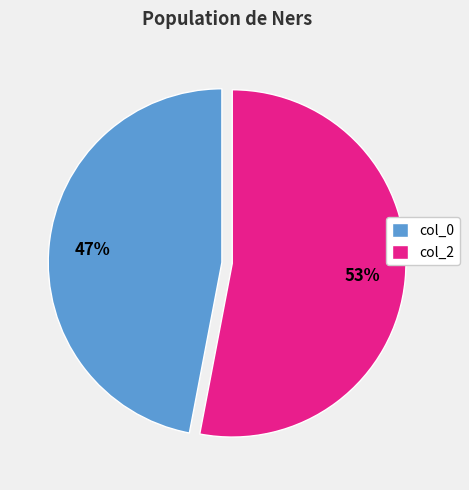

Approximately how many times larger is the value at col_0 compared to col_2?

0.9